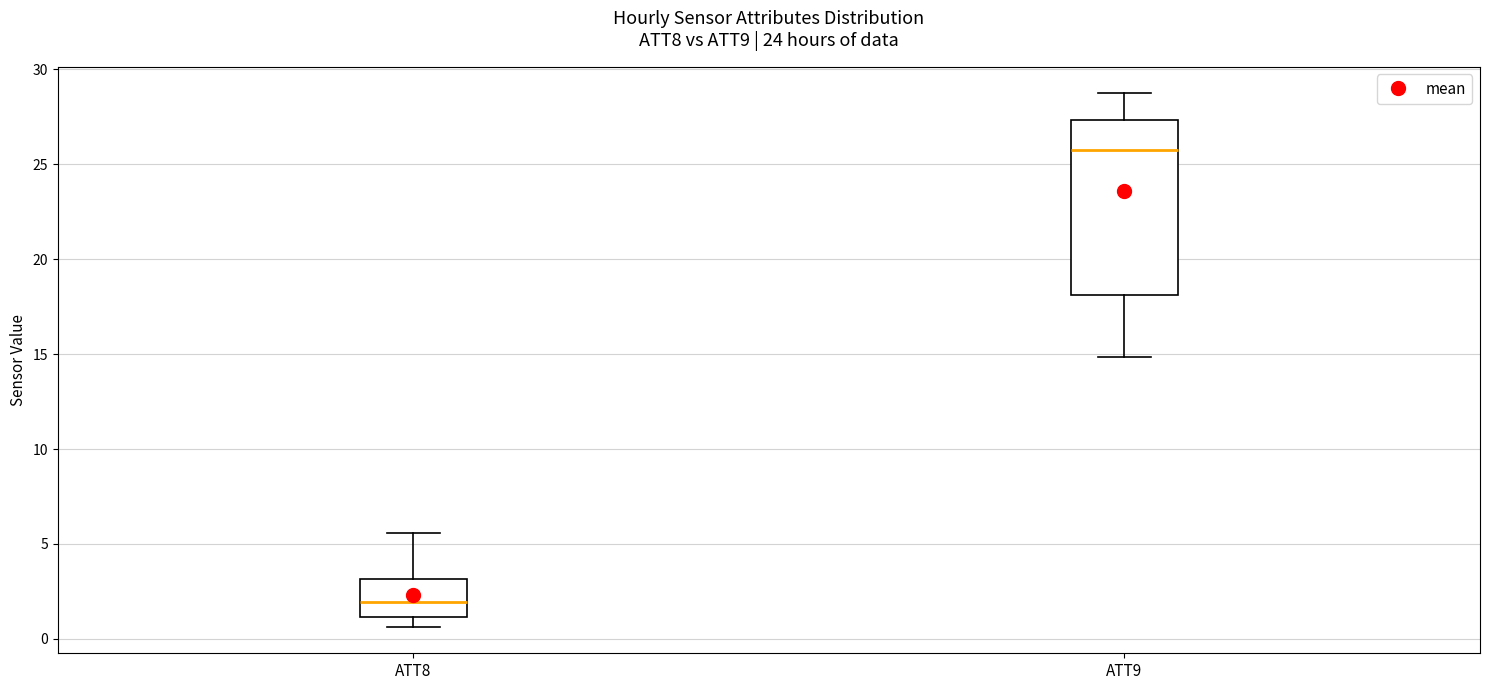

Where is the upper edge of the box for ATT8 on the y-axis? The values are not printed on the chart, so give them approximately, as read against the axis.

3.0